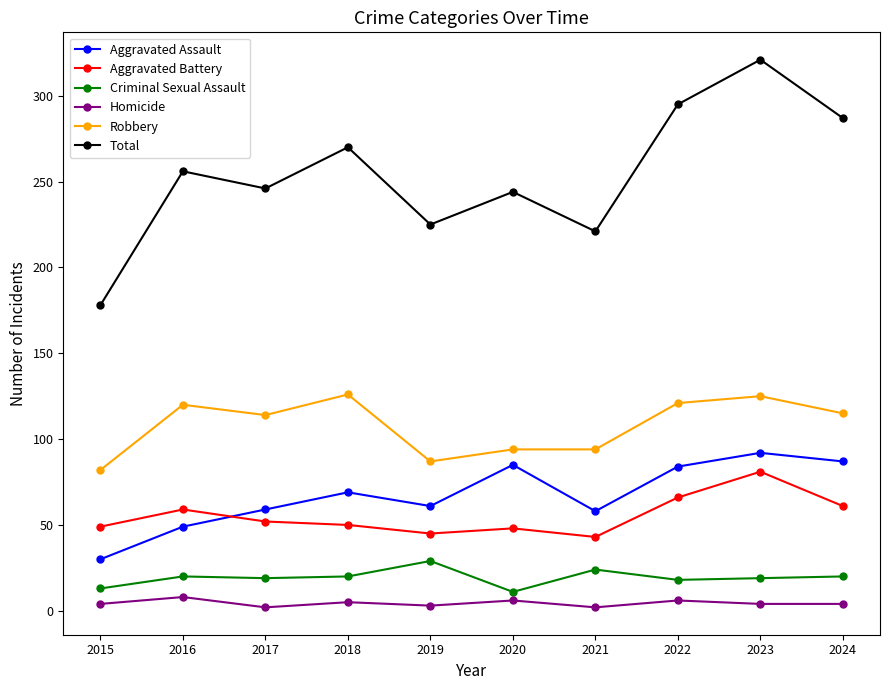

What is the minimum value for Criminal Sexual Assault?

11